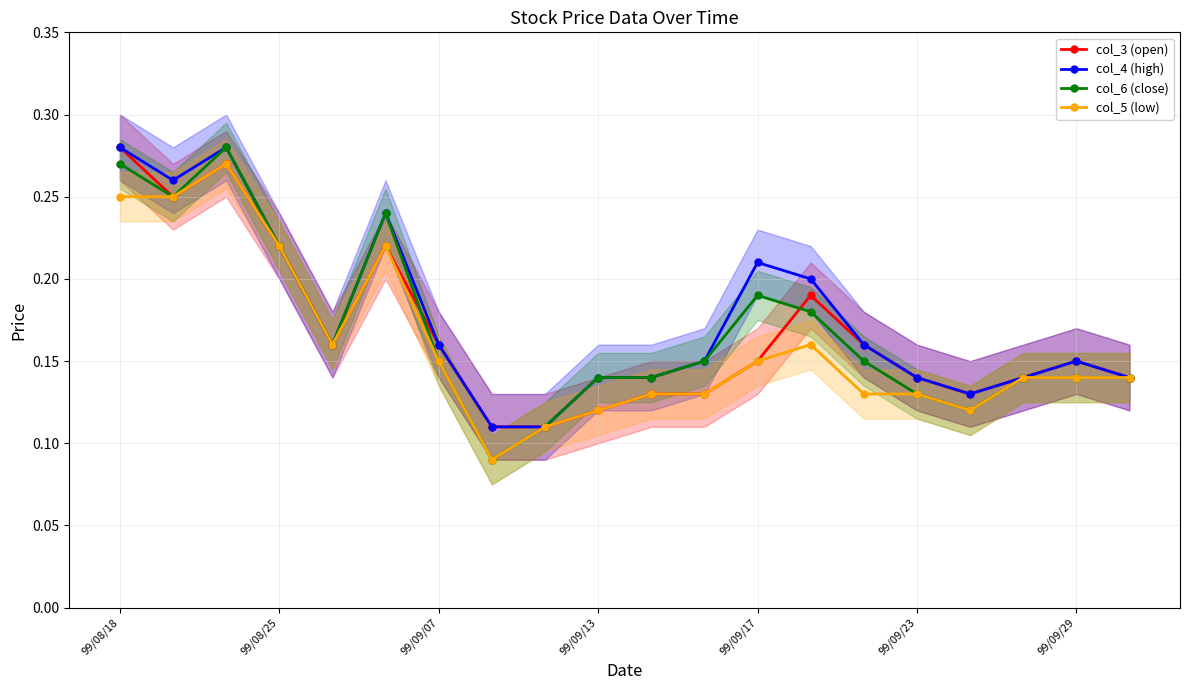

What is the minimum value shown in the chart?

0.1